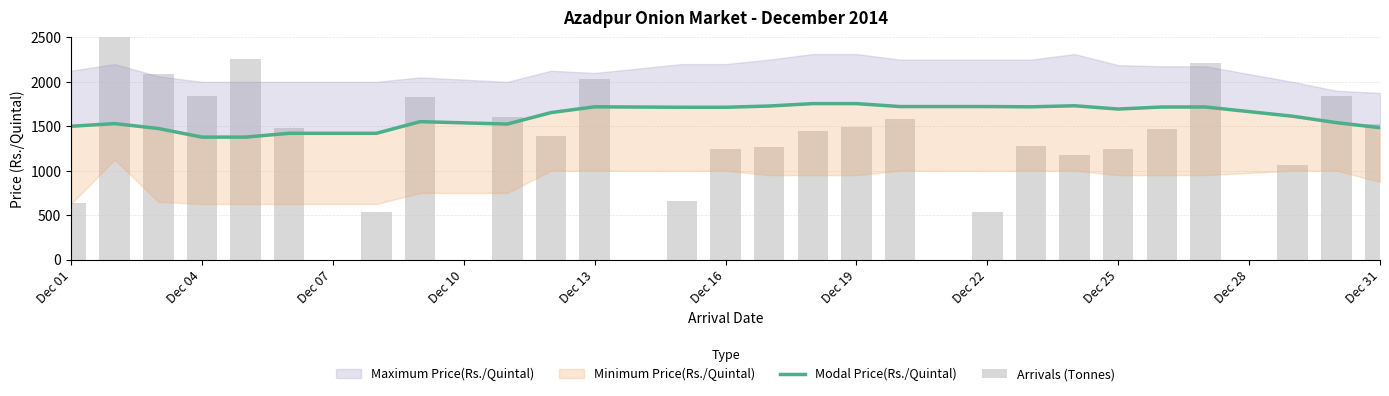

What is the difference between the second highest and minimum values in the Modal Price(Rs./Quintal) series?

377.0